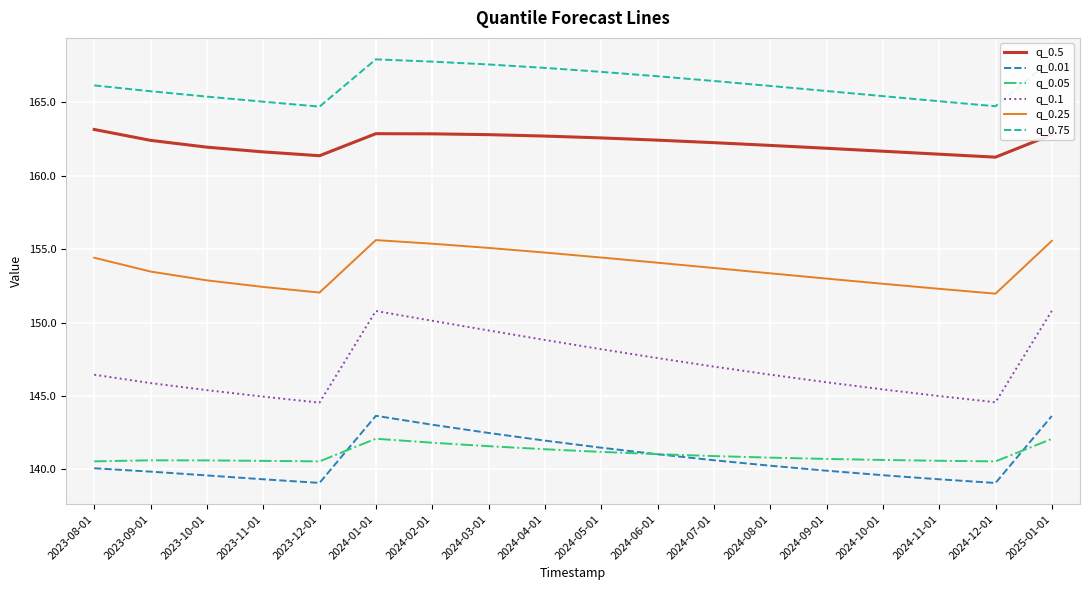

Between which two adjacent categories do q_0.01 and q_0.05 first intersect?

2023-12-01 and 2024-01-01